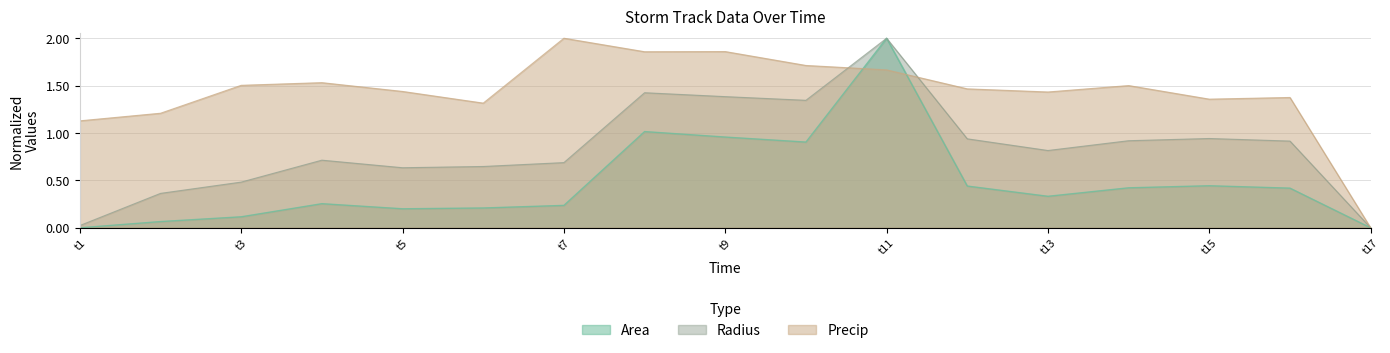

Which series has the largest total across all categories?

precip